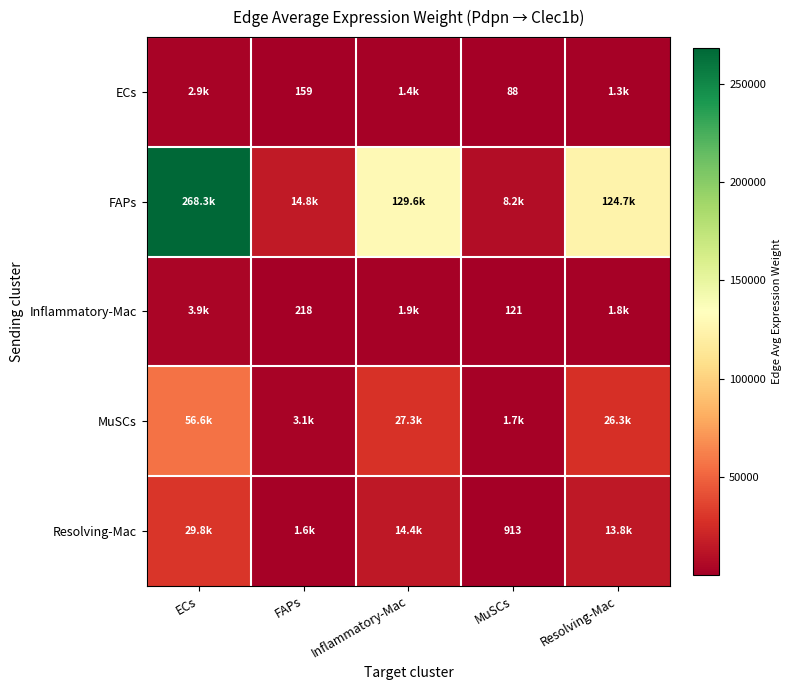

What is the sum of the ECs values at FAPs and MuSCs?

247.1